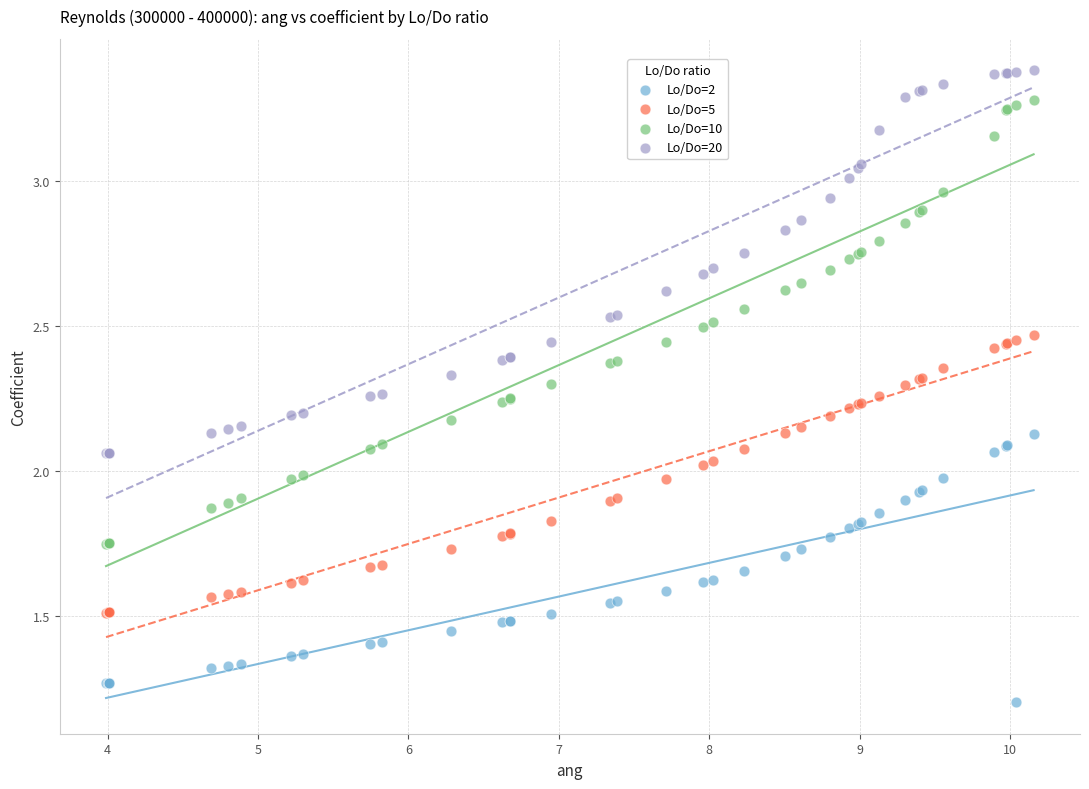

Which series has the largest Y range (max minus min)?

Lo/Do=10